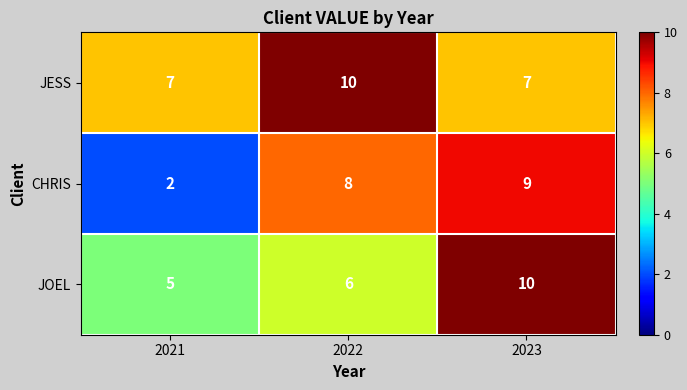

Reading left to right, list all the values displayed in this chart.

JESS: 7	10	7
CHRIS: 2	8	9
JOEL: 5	6	10